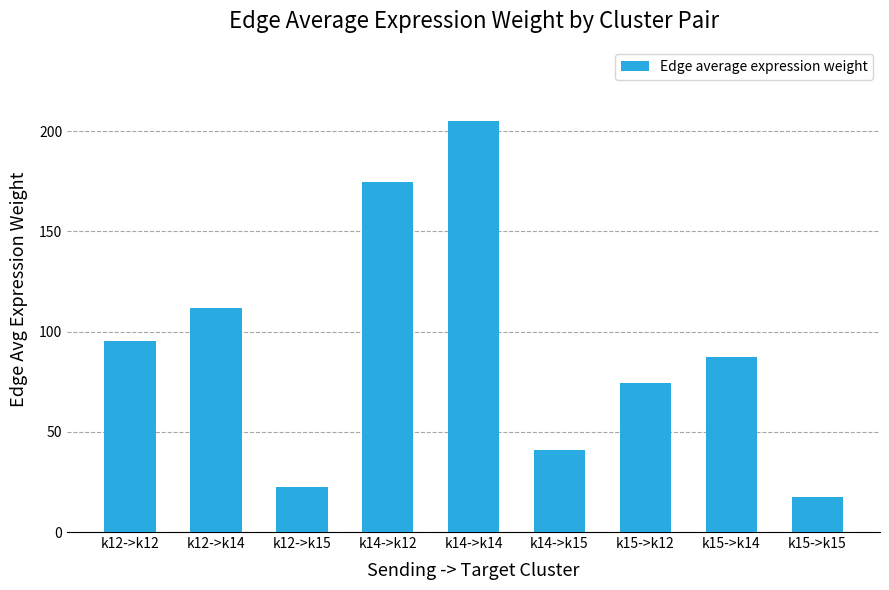

Rank the categories by value from highest to lowest.

k14->k14, k14->k12, k12->k14, k12->k12, k15->k14, k15->k12, k14->k15, k12->k15, k15->k15